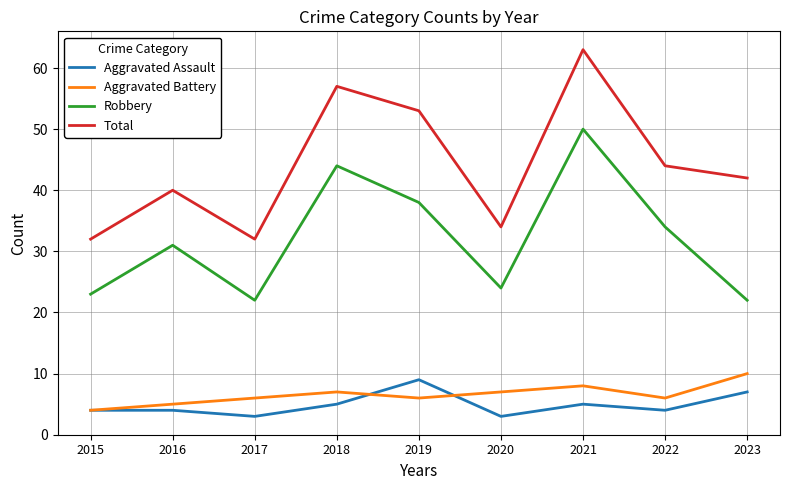

Is it true that Robbery equals 31 at 2016?

True